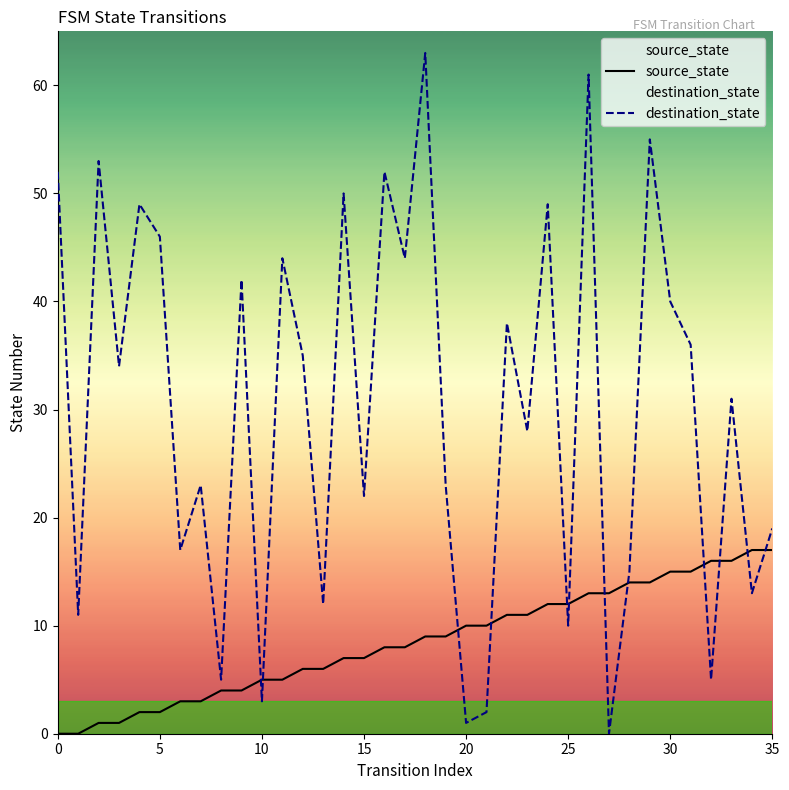

How many times do source_state and destination_state cross each other?

12